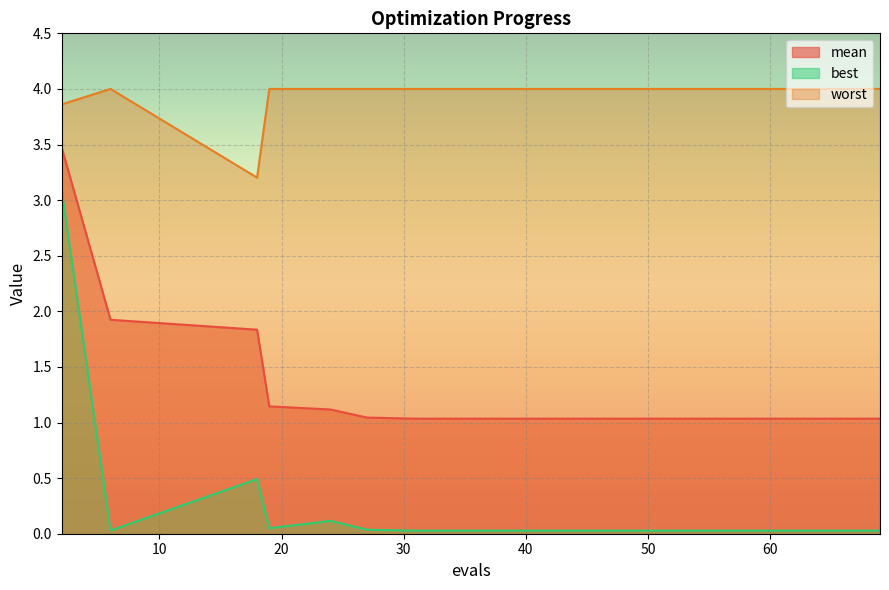

Reading left to right, what are all the values shown in this chart?

mean: 2=3.5	6=1.9	18=1.8	19=1.1	24=1.1	27=1.0	31=1.0	37=1.0	43=1.0	49=1.0	54=1.0	58=1.0	62=1.0	66=1.0	69=1.0
best: 2=3.1	6=0.0	18=0.5	19=0.0	24=0.1	27=0.0	31=0.0	37=0.0	43=0.0	49=0.0	54=0.0	58=0.0	62=0.0	66=0.0	69=0.0
worst: 2=3.9	6=4.0	18=3.2	19=4.0	24=4.0	27=4.0	31=4.0	37=4.0	43=4.0	49=4.0	54=4.0	58=4.0	62=4.0	66=4.0	69=4.0